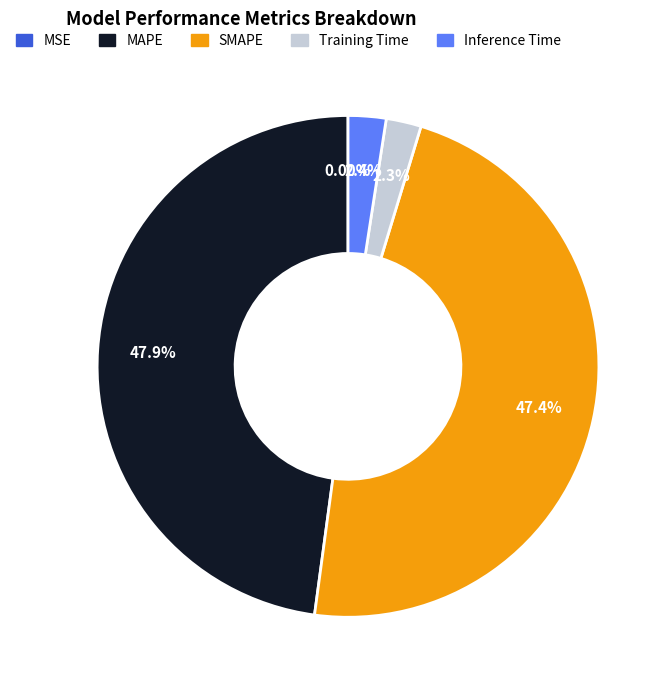

Which has a higher value, SMAPE or Training Time?

SMAPE